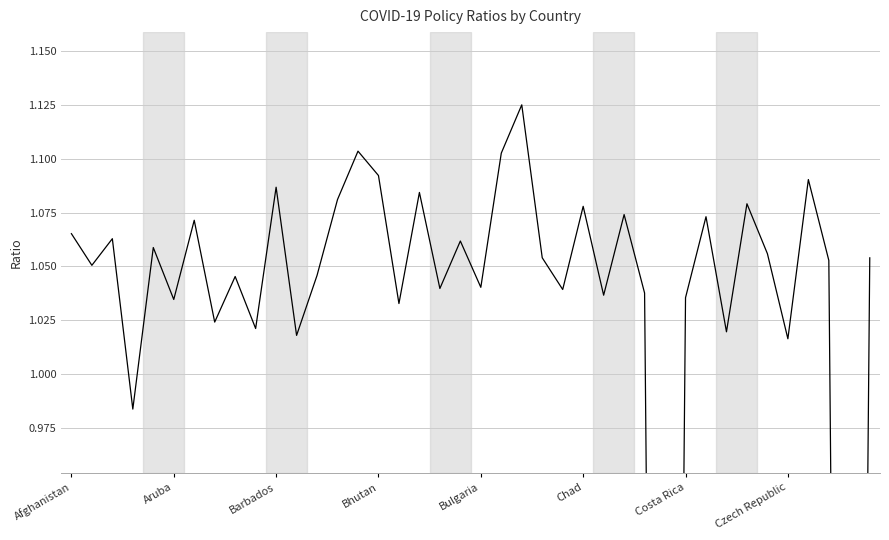

How many values in the avg_ratio series exceed 1?

37